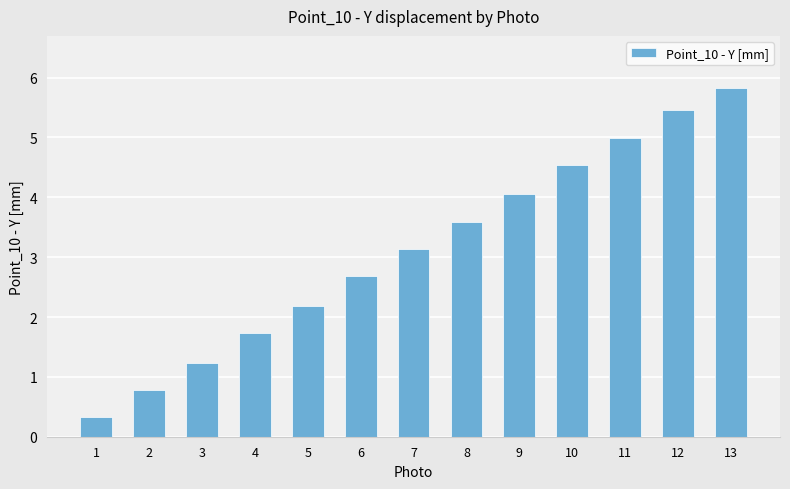

What is the average value?

3.1